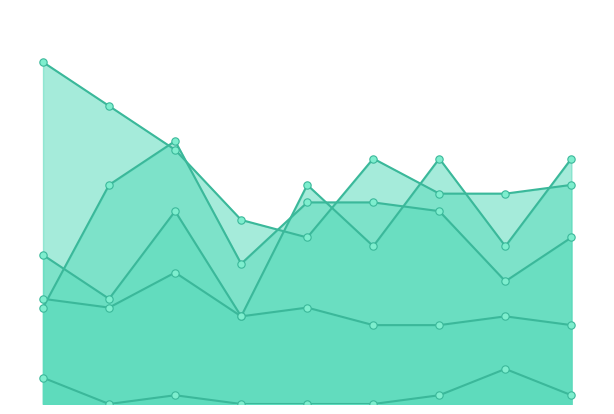

What is the total value across all series at 2020?

78